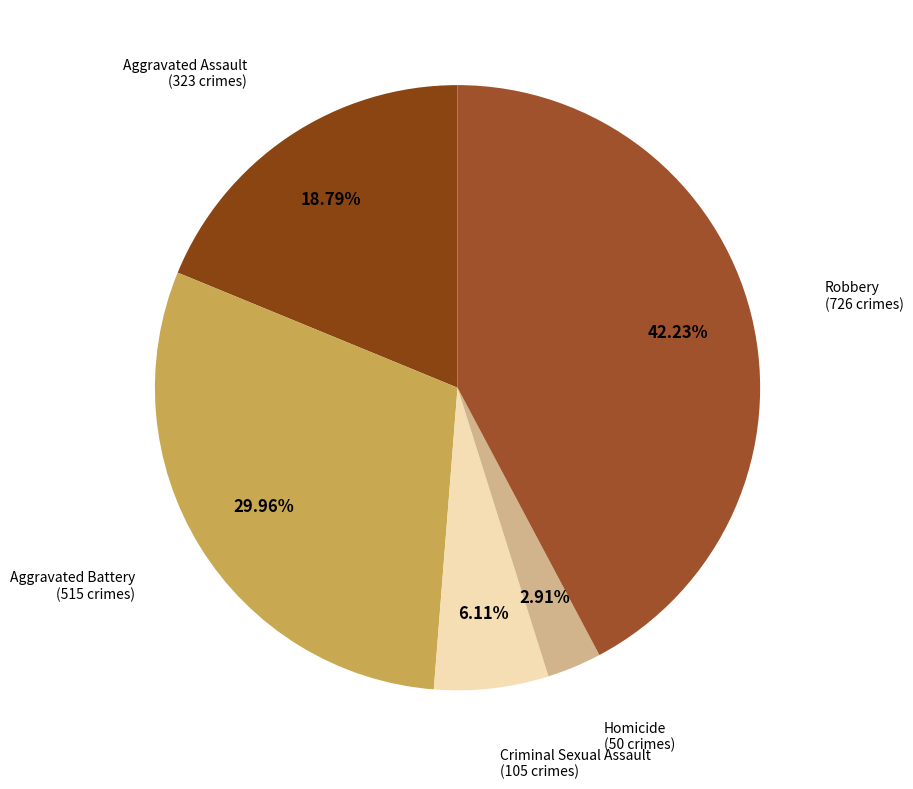

How many segments does this pie chart have?

5